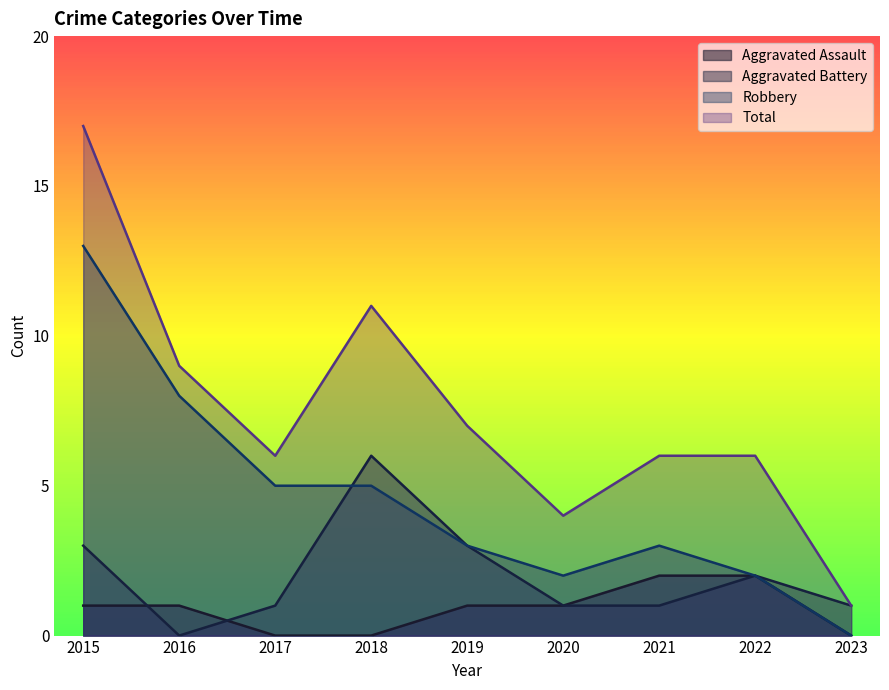

True or false: Aggravated Assault has more than 2 interior local peaks.

False